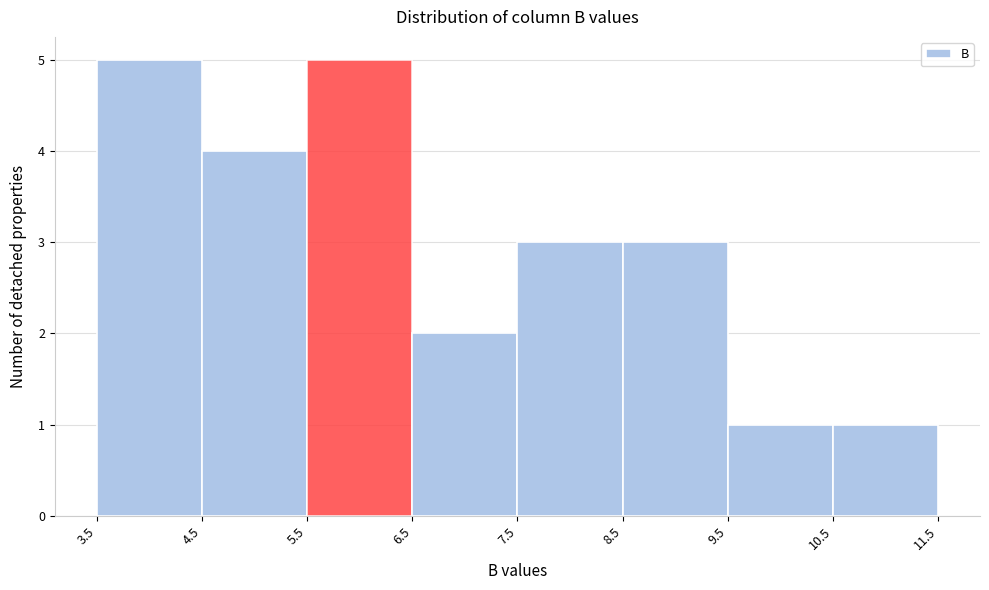

What is the height of the bar covering 6.5 to 7.5 on the x-axis? The values are not printed on the chart, so give them approximately, as read against the axis.

2